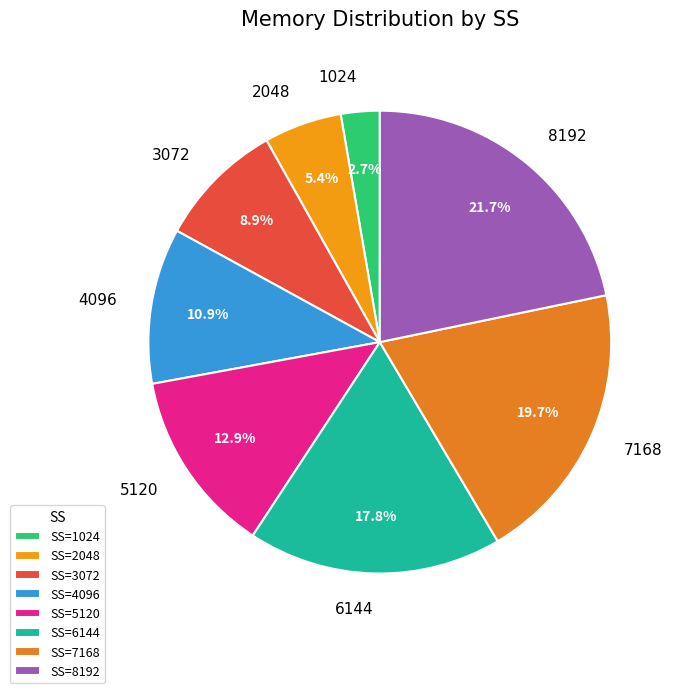

Does any single category account for the majority?

No